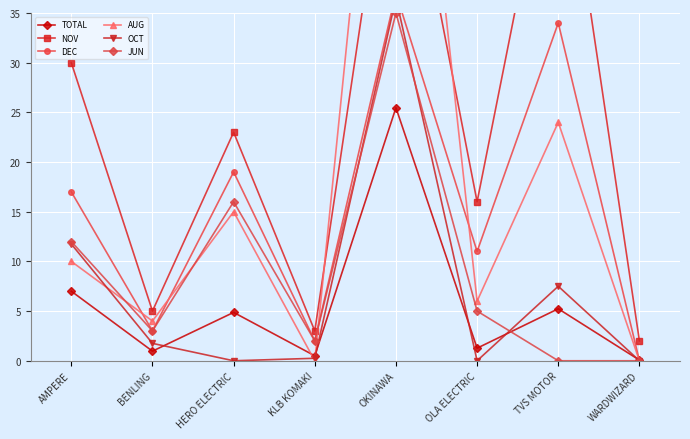

What is the average value of the JUN series?

9.1